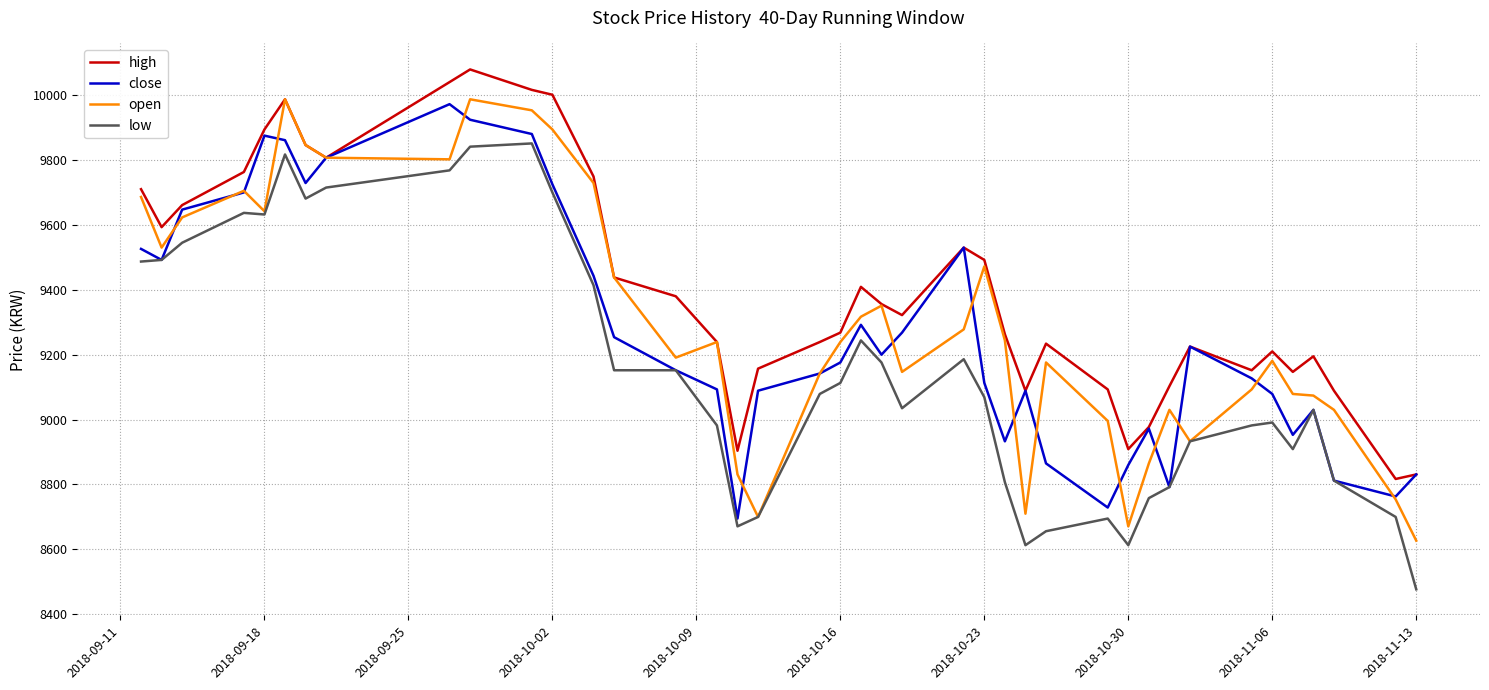

Which series has the largest total across all categories?

high